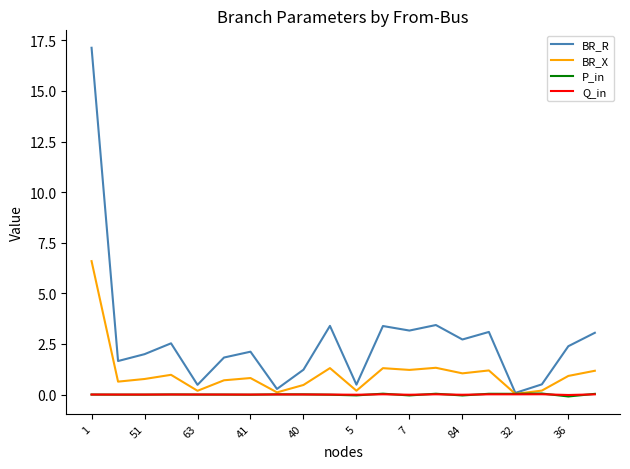

What is the maximum value shown in the chart?

17.1